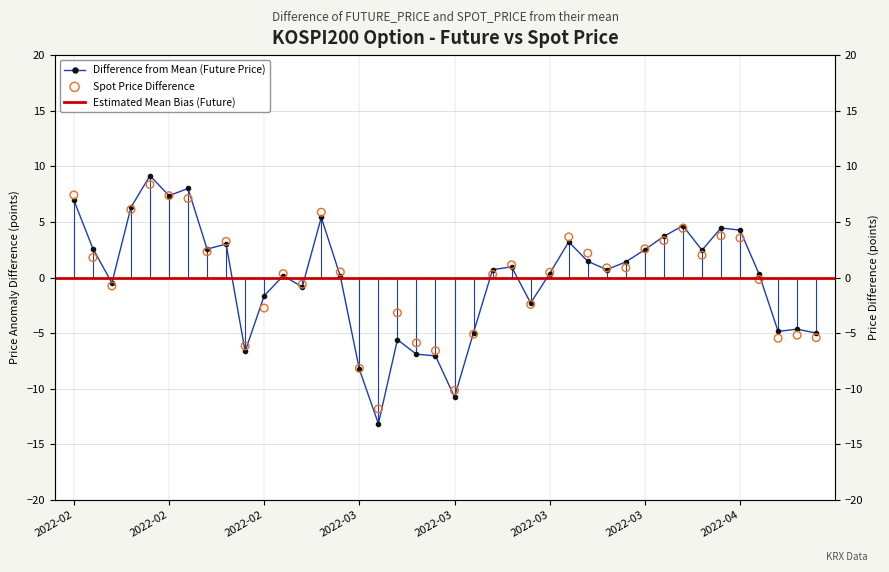

Which series contains the lowest Y value?

FUTURE_PRICE